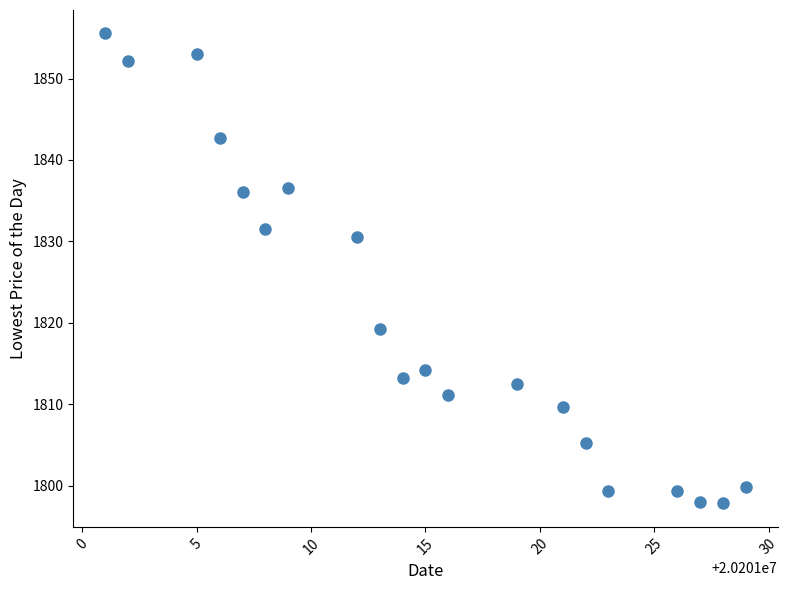

What Y value in the scatter plot is closest to 1826?

1830.5